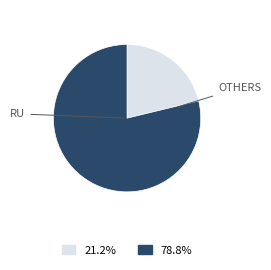

How many slices are in this pie chart?

2